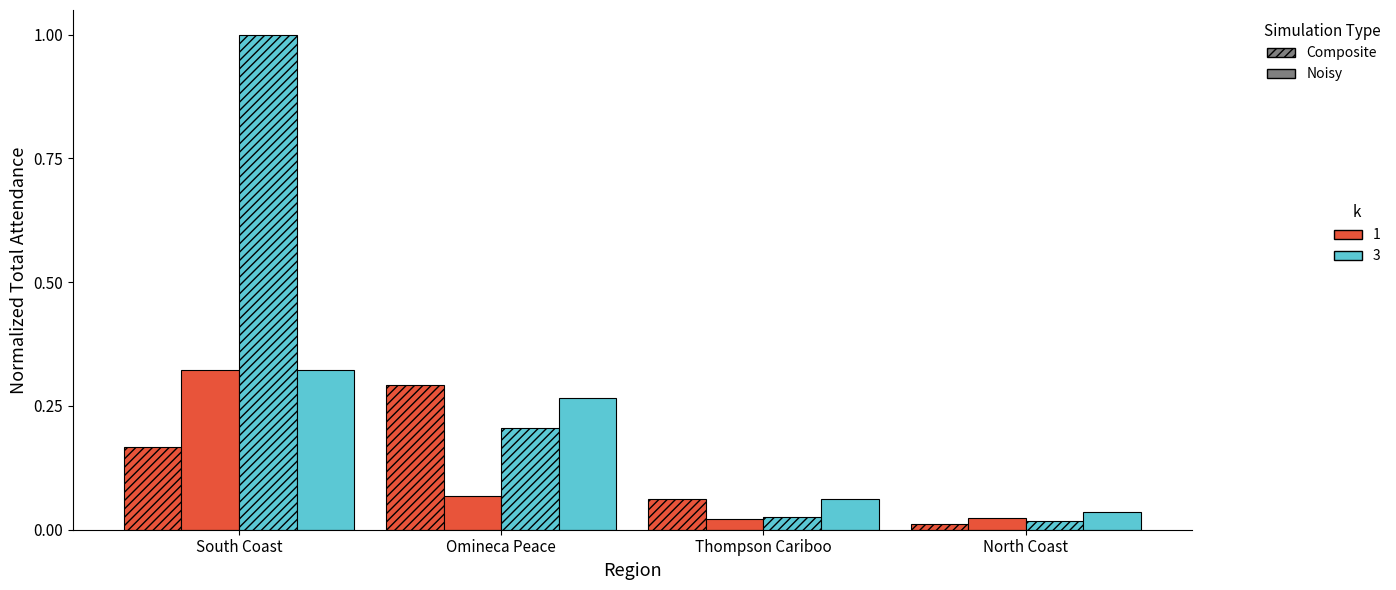

How many distinct data groups are displayed?

4